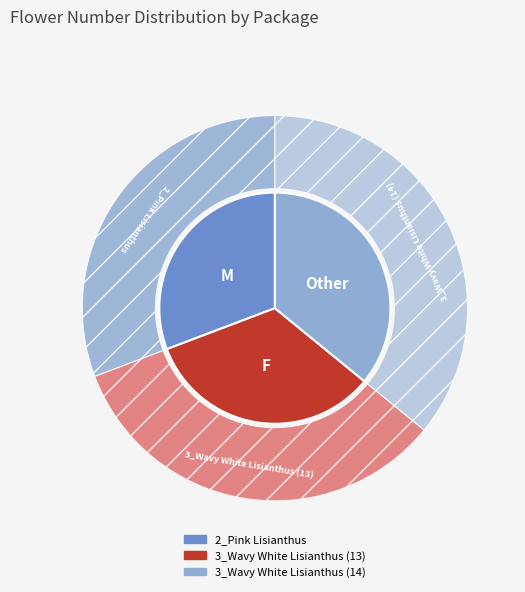

What is the total percentage of 3_Wavy White Lisianthus (14) and 2_Pink Lisianthus?

66.7%